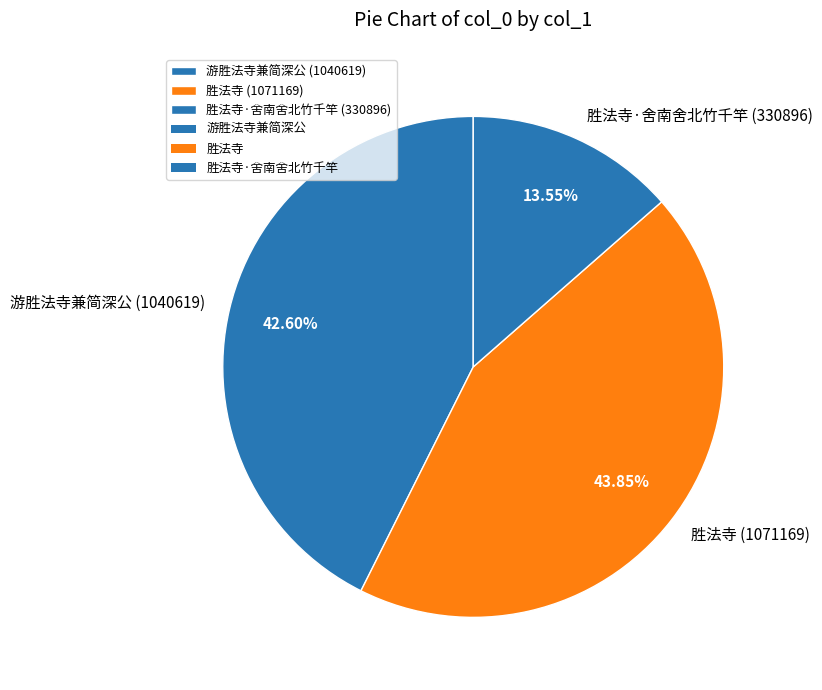

Does any single category account for the majority?

No